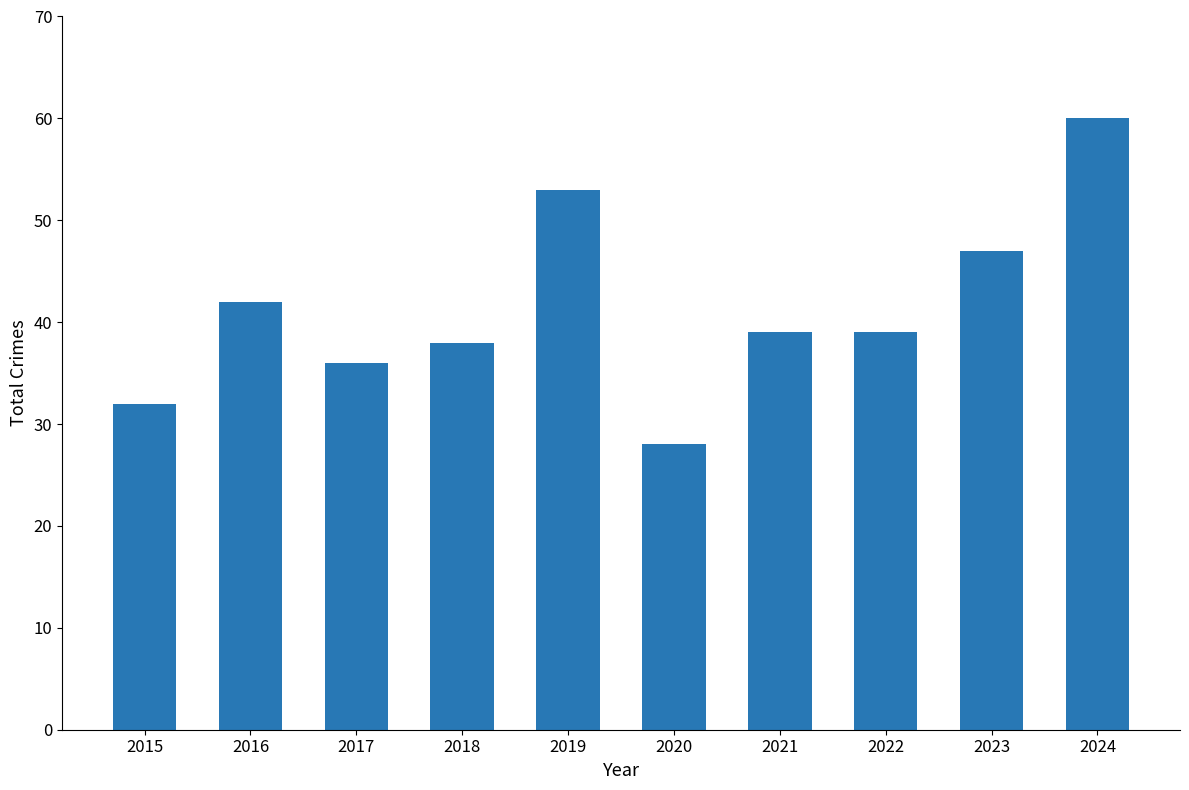

What is the value of the 9th bar from the left?

47